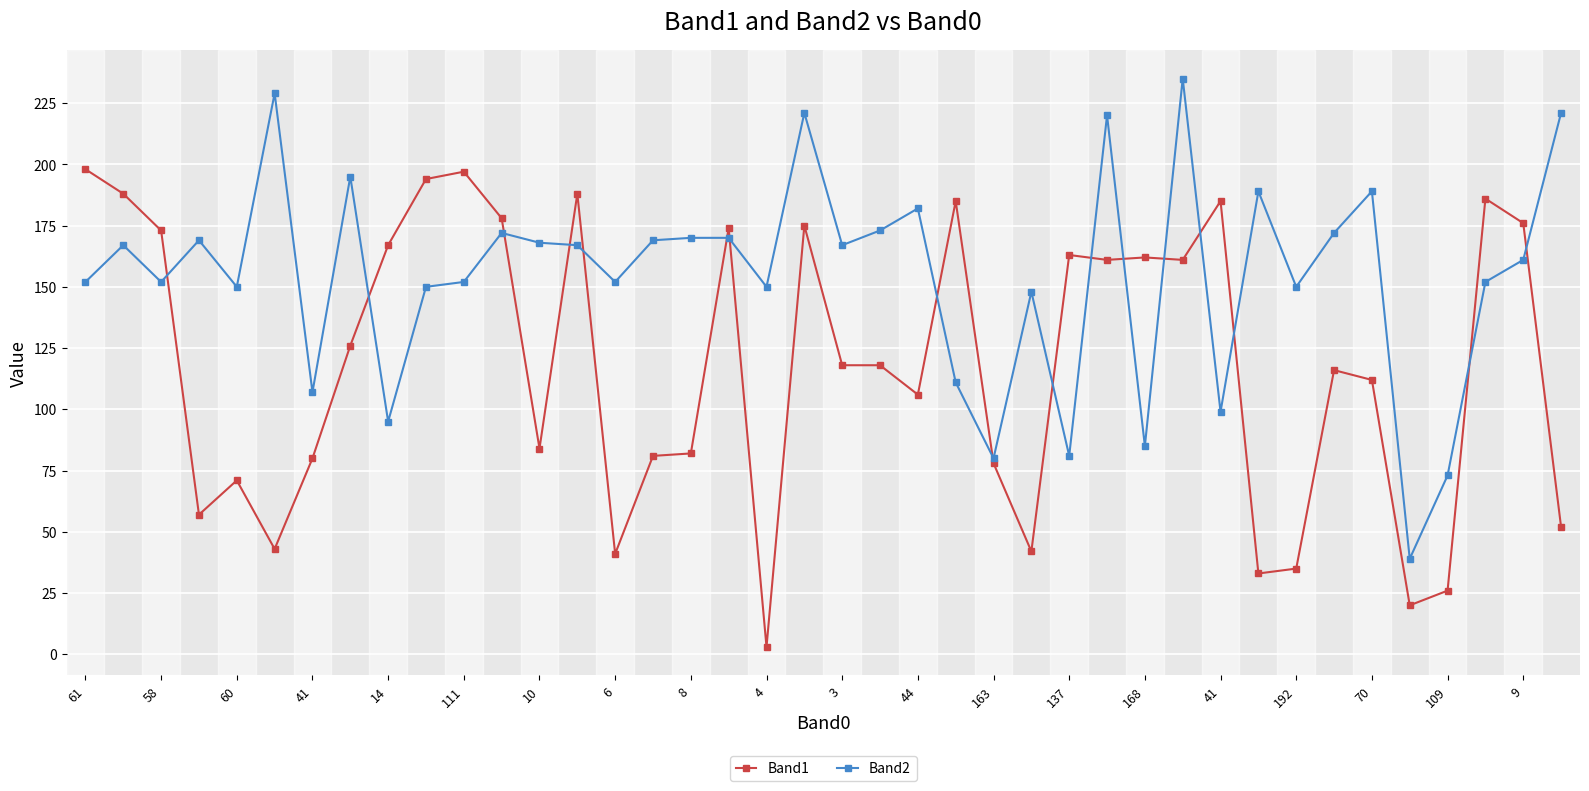

Rank the series by their maximum value, from highest to lowest.

Band2, Band1